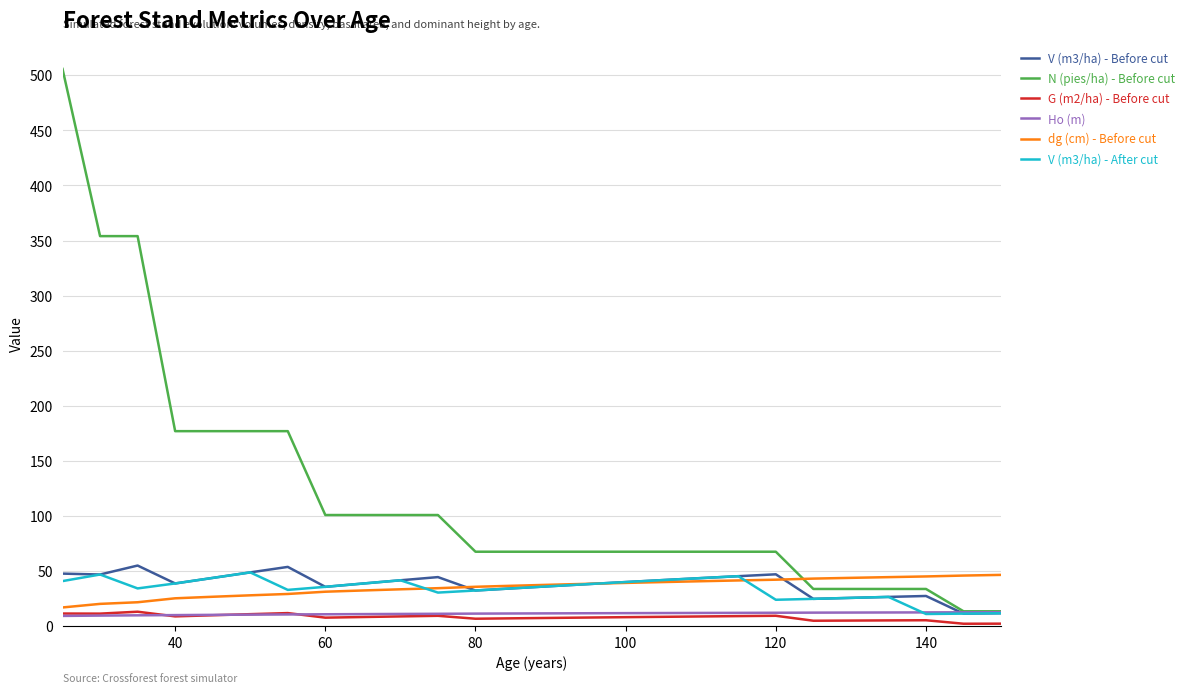

How many distinct data groups are displayed?

6